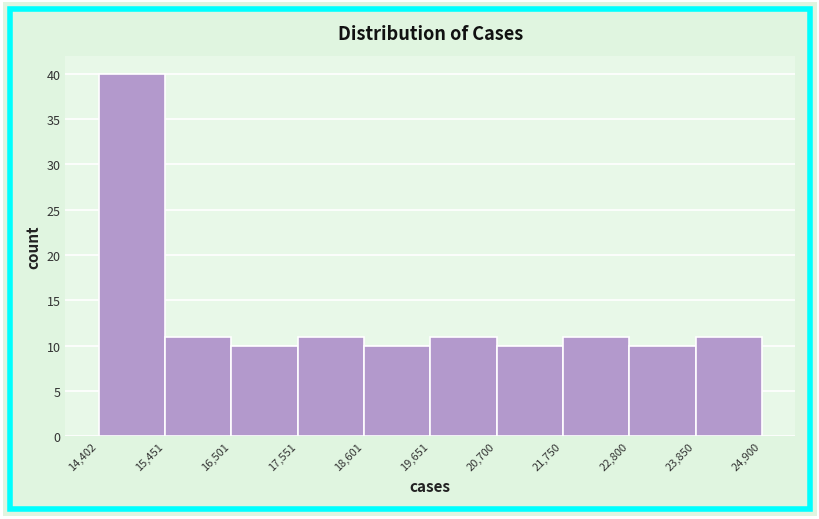

Which range on the x-axis has the tallest bar?

14,402 to 15,451